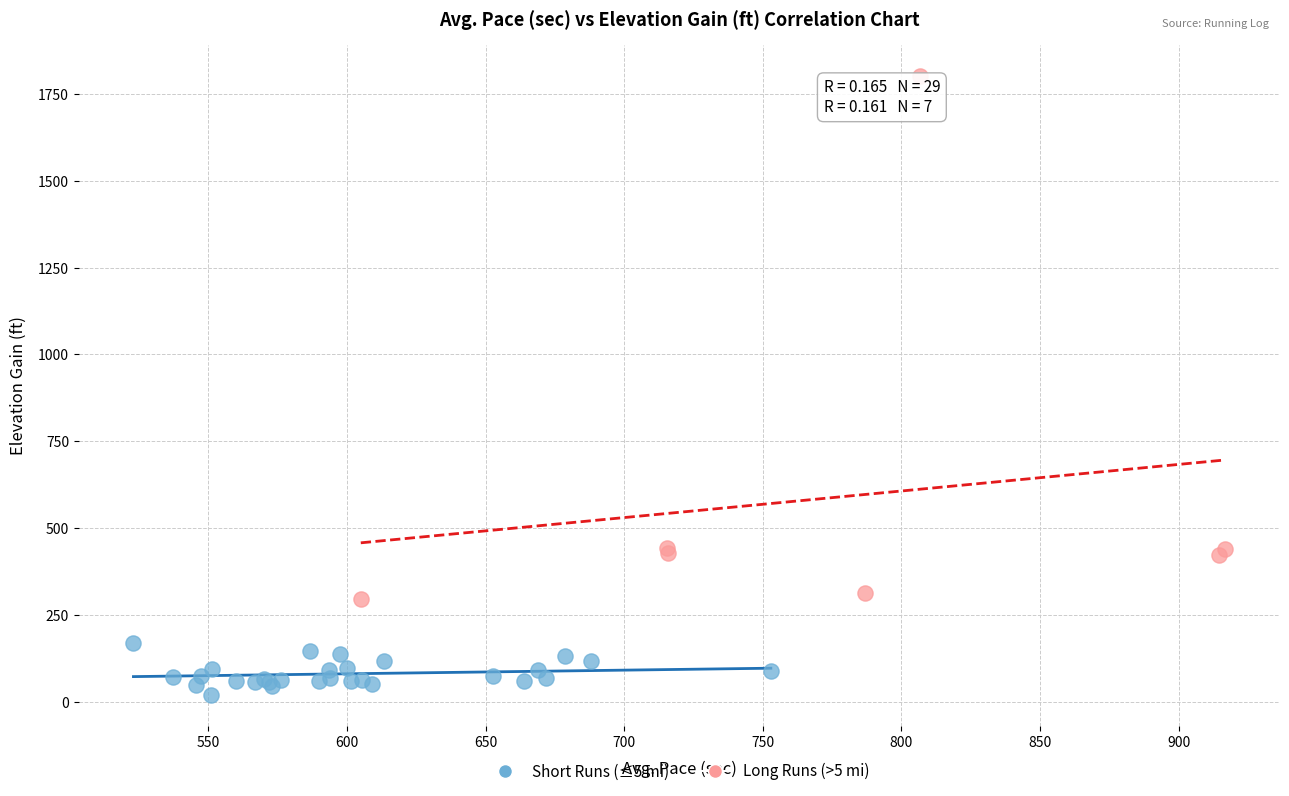

Which series has the largest Y range (max minus min)?

Long Runs (>5 mi)